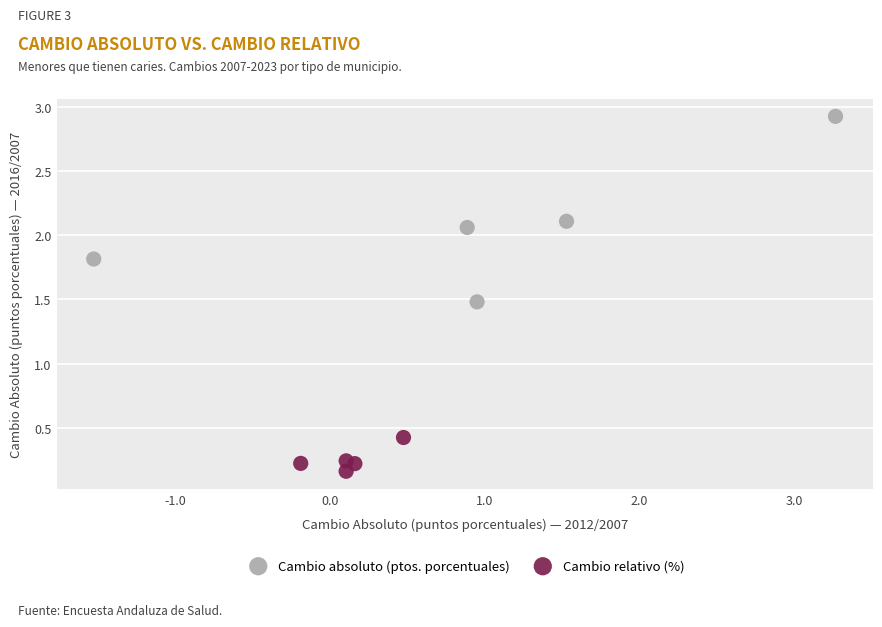

Which series has the widest spread of Y values?

Cambio absoluto (ptos. porcentuales)